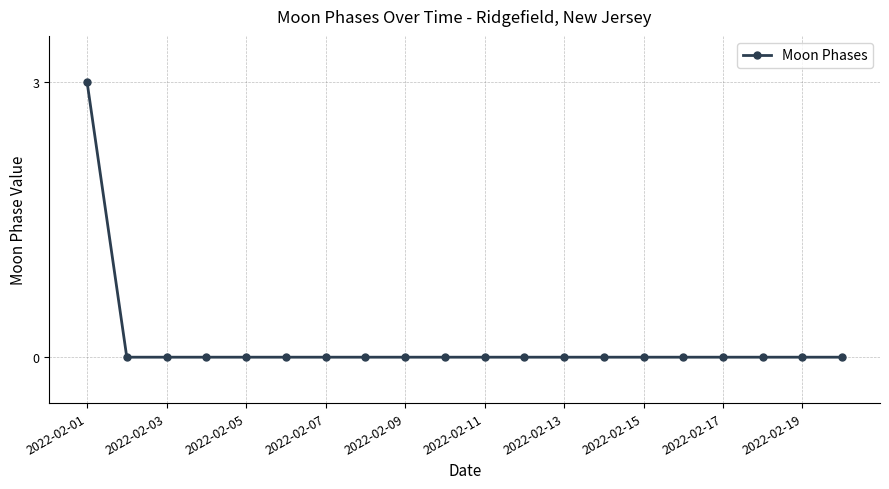

What is the maximum value shown in the chart?

3